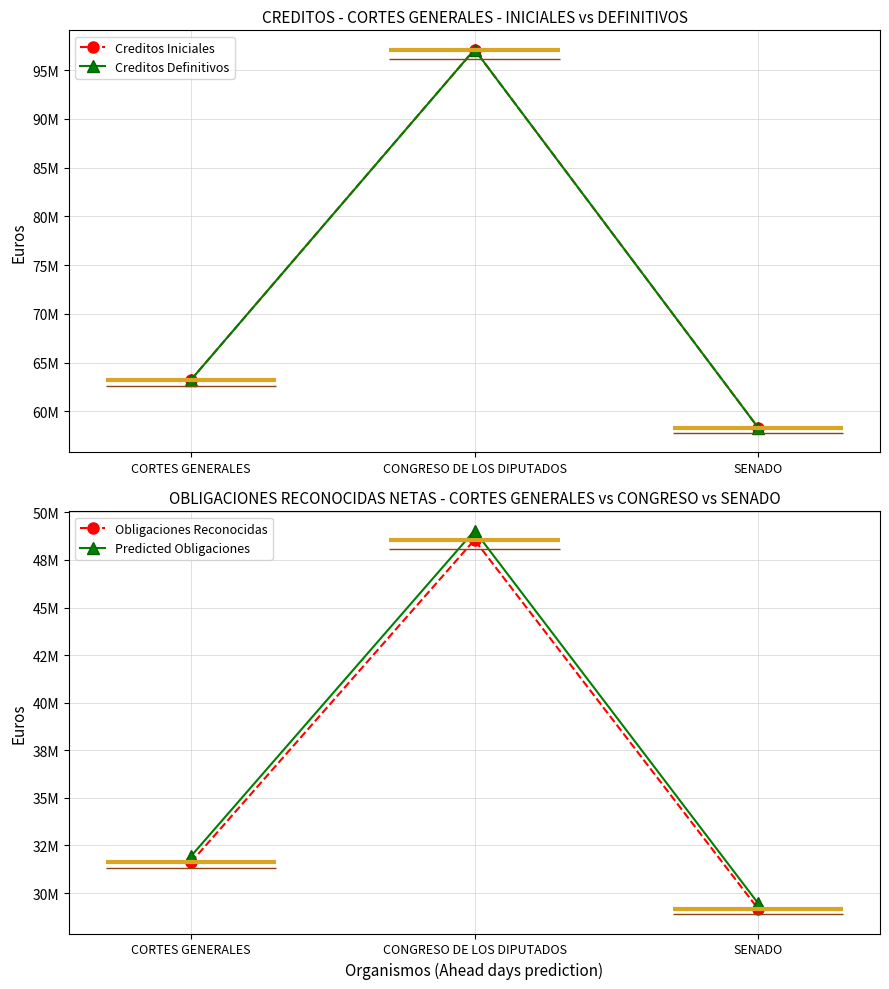

Does the chart display data point markers on the line(s)?

Yes